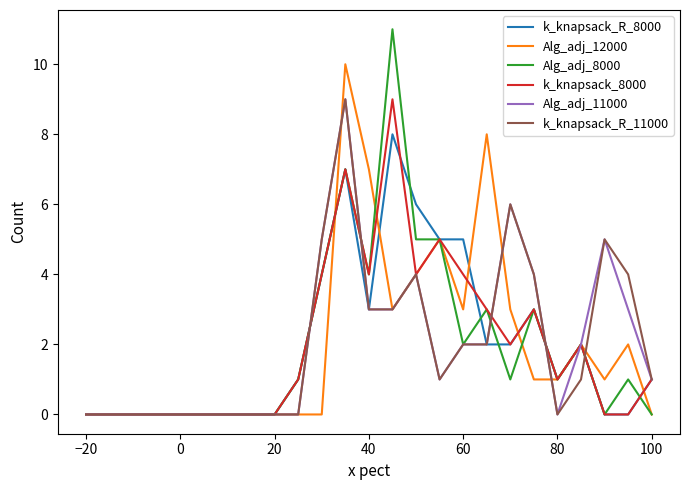

Does the chart have visible grid lines?

No